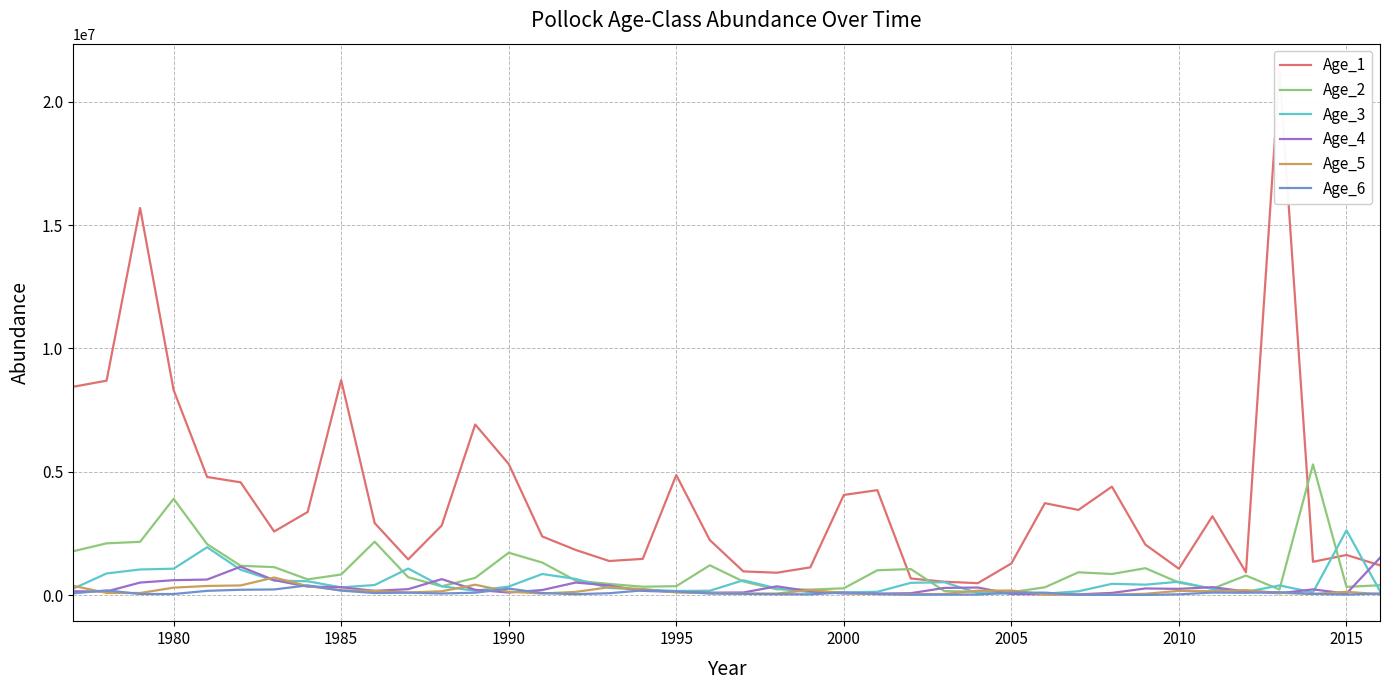

List the series in order of their peak value, lowest first.

Age_6, Age_5, Age_4, Age_3, Age_2, Age_1